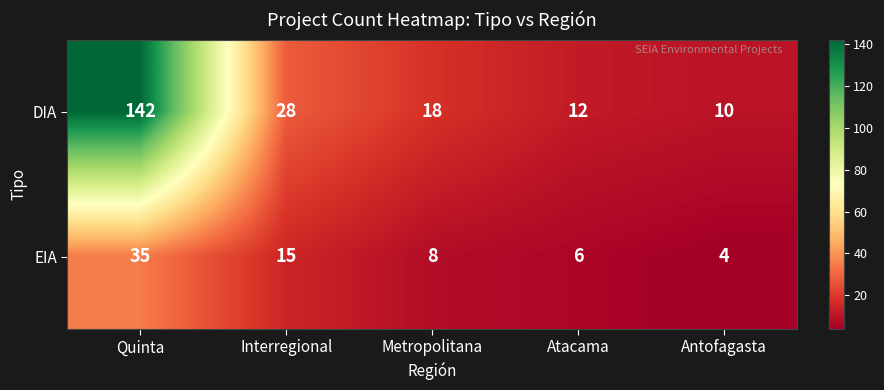

Read the DIA value at Quinta.

142